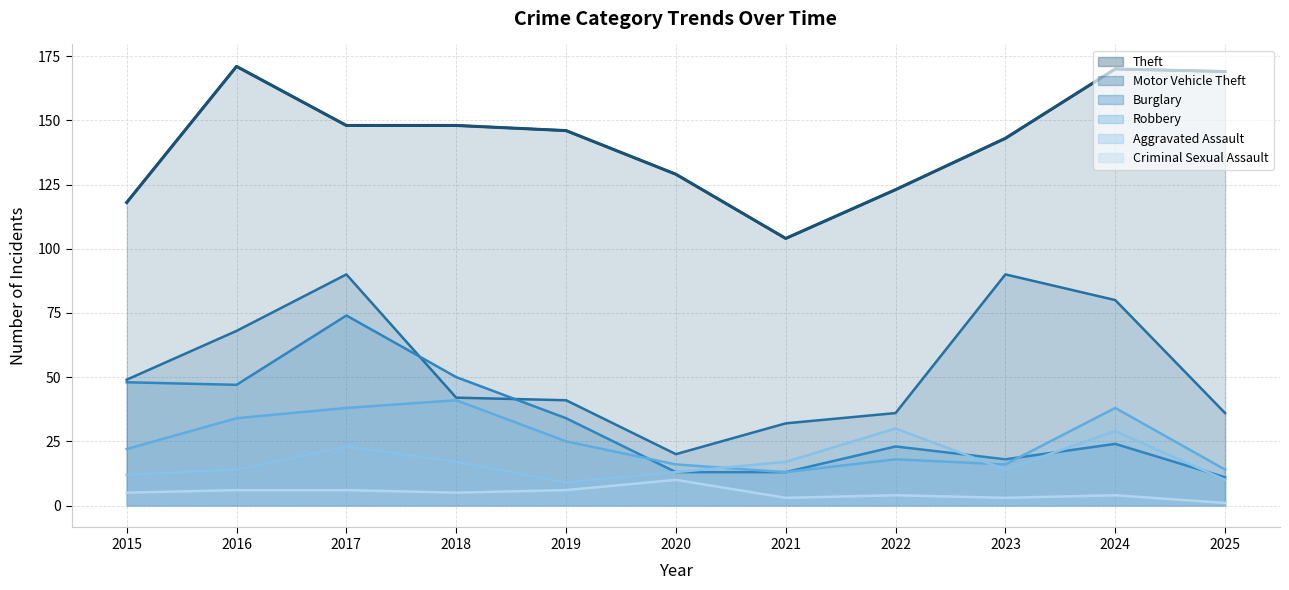

What is the sum of the Robbery values at 2016 and 2020?

50